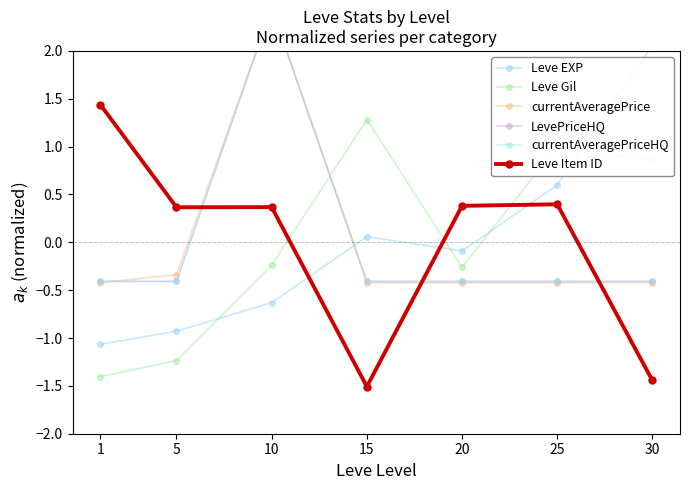

Rank the categories by Leve Gil value from lowest to highest.

1, 5, 20, 10, 30, 25, 15